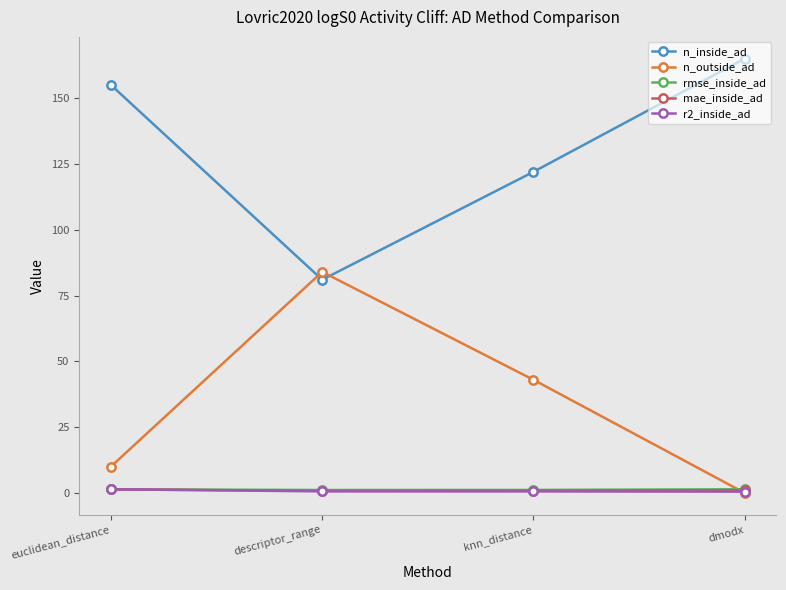

Is it true that n_inside_ad equals 78.7 at dmodx?

False